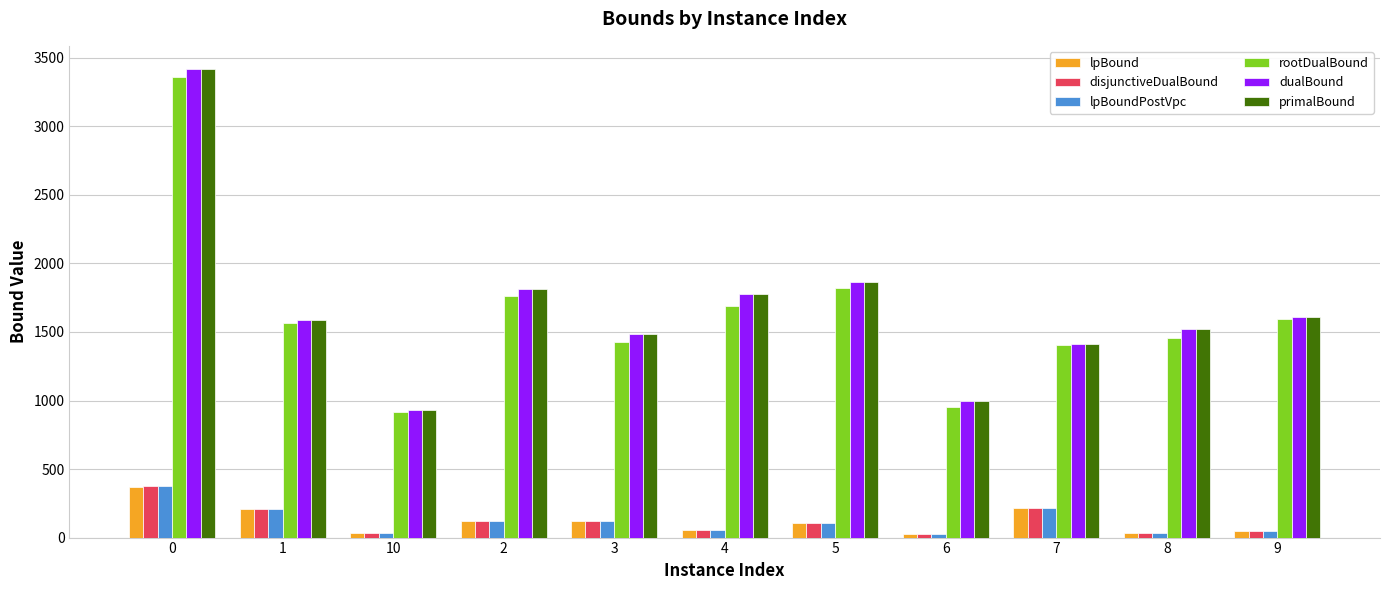

What is the total value across all series at 0?

11312.8